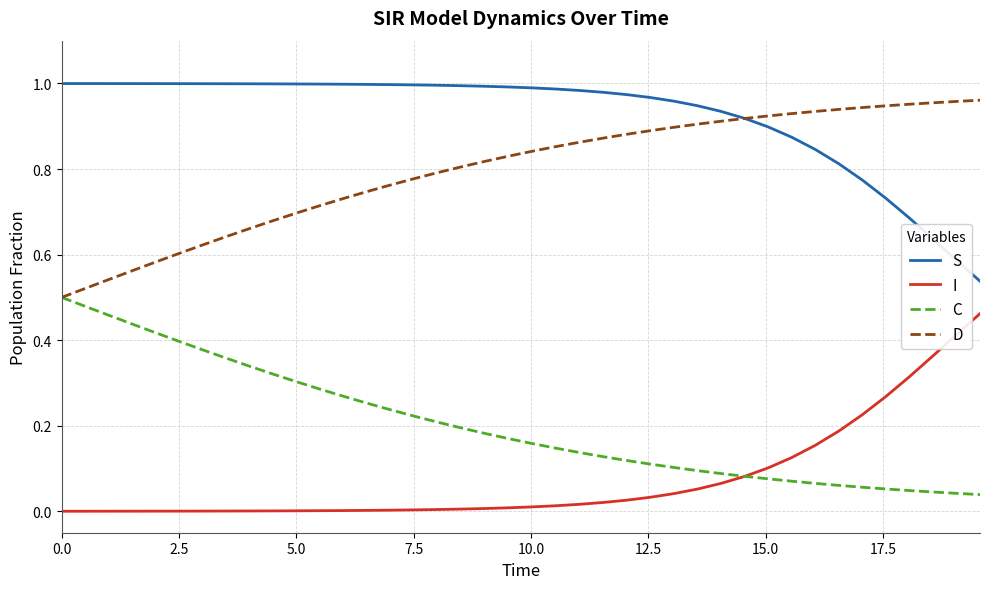

True or false: I and D cross at least once.

False